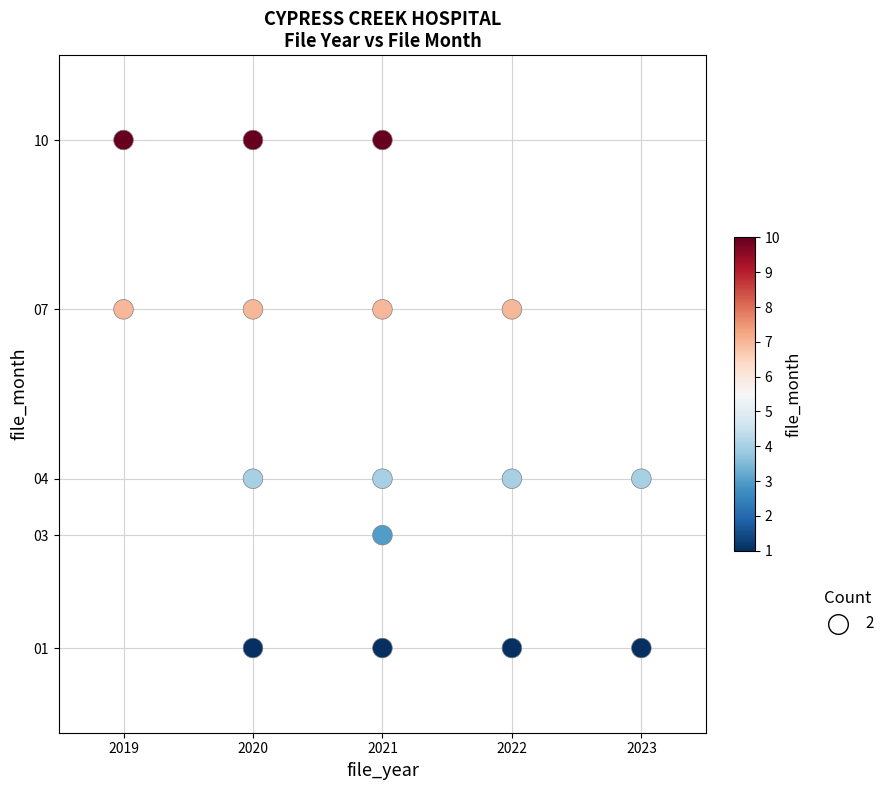

What is the range of X values (max minus min)?

4